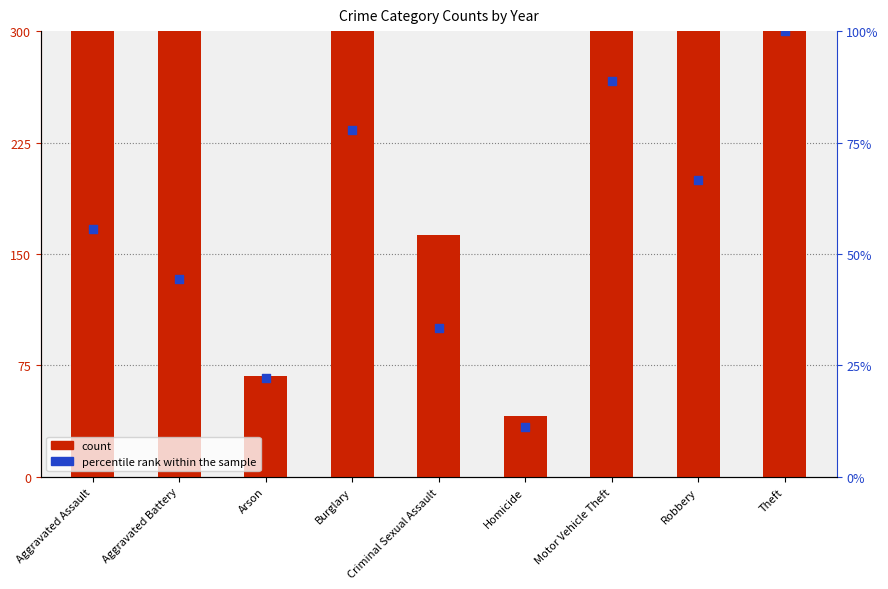

Is the value of count at Theft greater than the value of percentile rank within the sample at Theft?

Yes